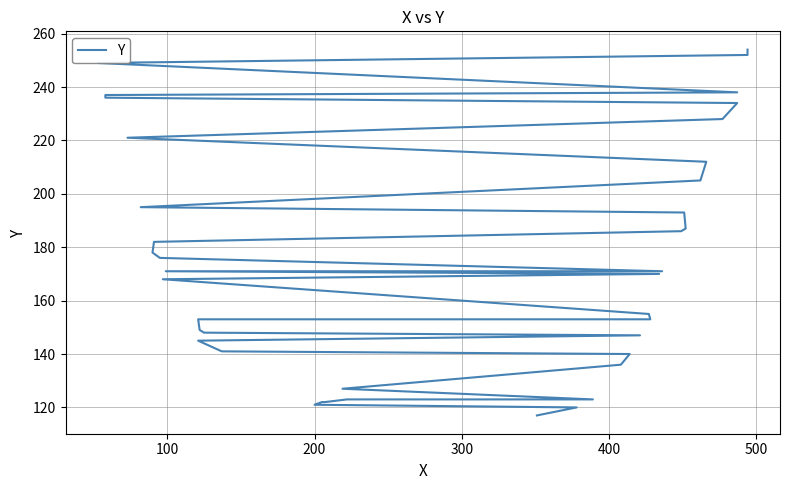

Reading left to right, list all the values displayed in this chart.

117	120	121	122	122	123	123	127	136	140	141	145	147	148	149	153	153	155	168	170	171	171	176	178	182	186	187	193	195	205	212	221	228	234	236	237	238	249	252	254